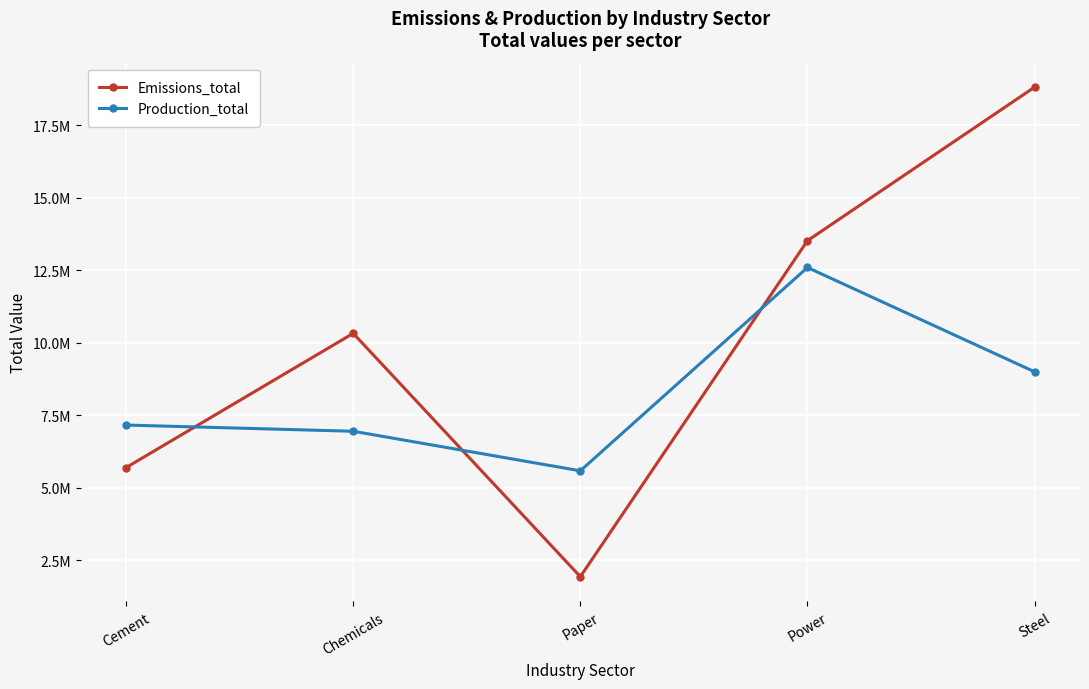

Reading left to right, what are all the values shown in this chart?

Emissions_total: 5692616.8	10324917.1	1927059.2	13522584.0	18821877.8
Production_total: 7160091.8	6945912.1	5581202.4	12598130.2	8997869.0